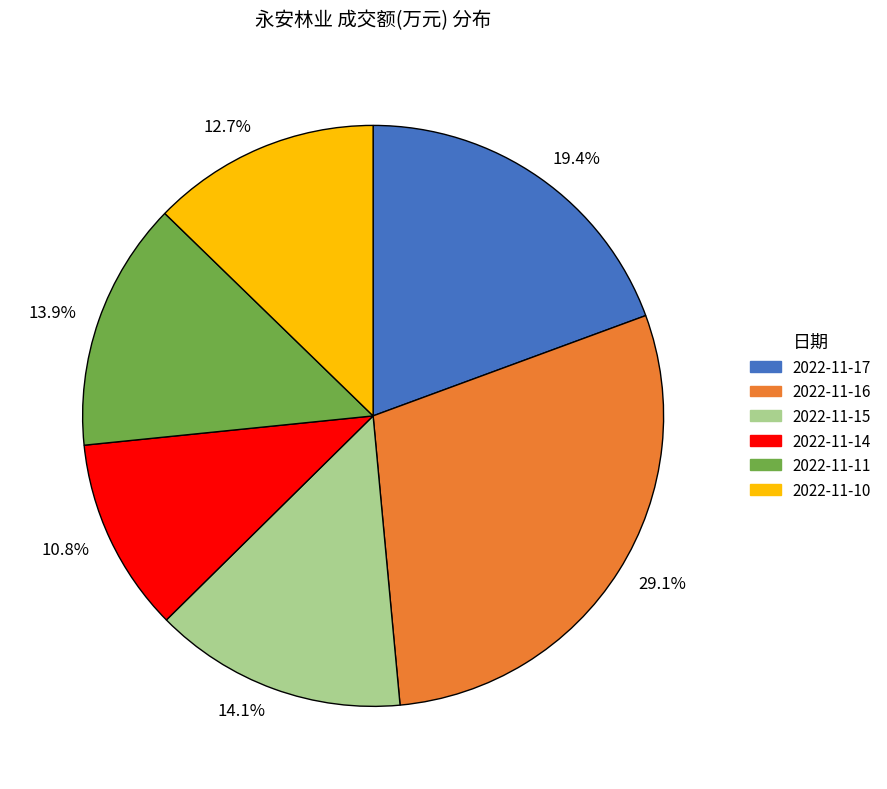

Between 19.4% and 12.7%, which is larger?

19.4%